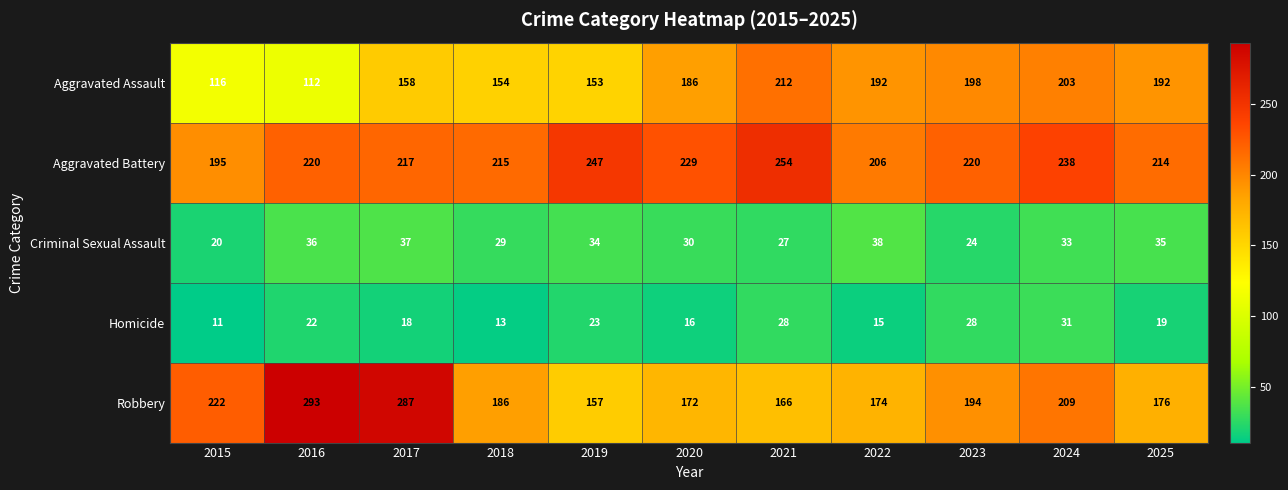

List the series in order of their peak value, highest first.

Robbery, Aggravated Battery, Aggravated Assault, Criminal Sexual Assault, Homicide